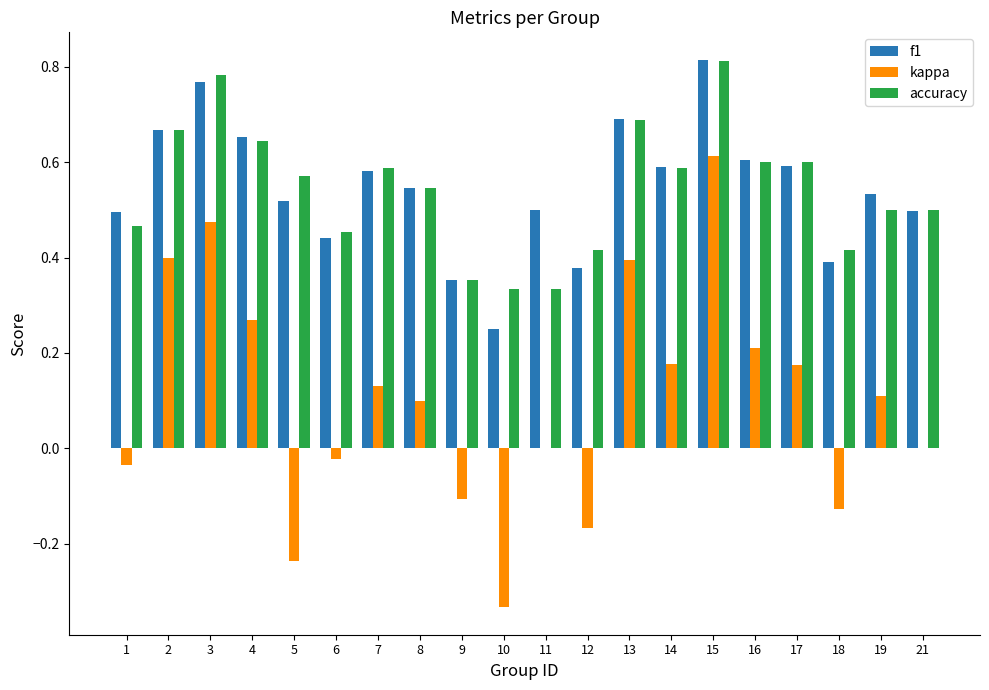

Are the bars horizontal?

No